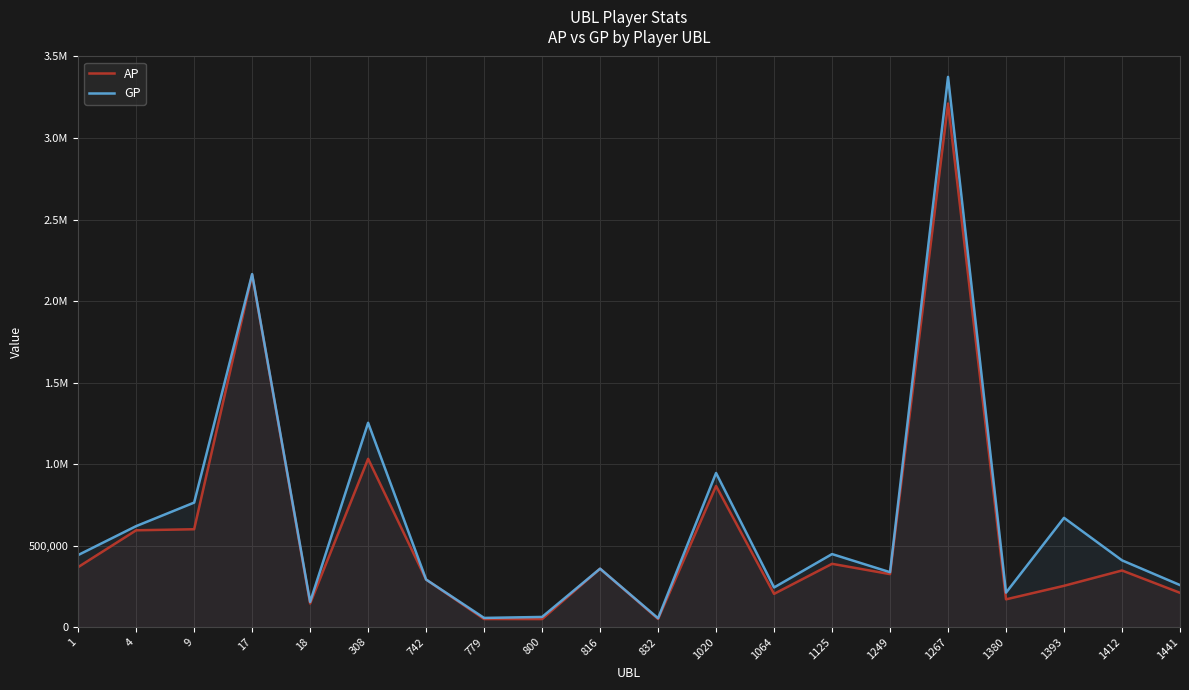

Where is the first local maximum for GP?

17